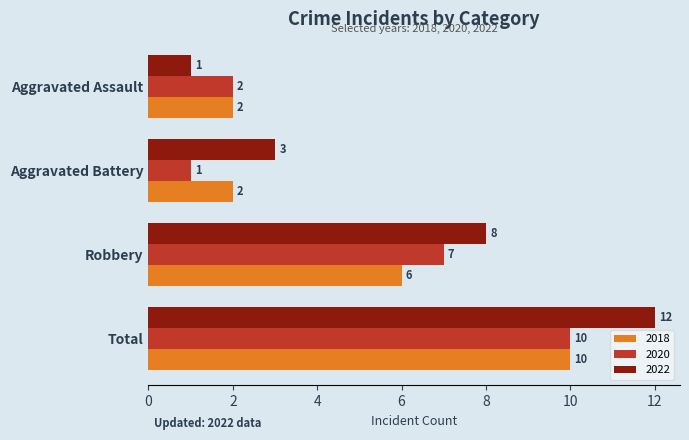

What is the total value across all series at Aggravated Assault?

5